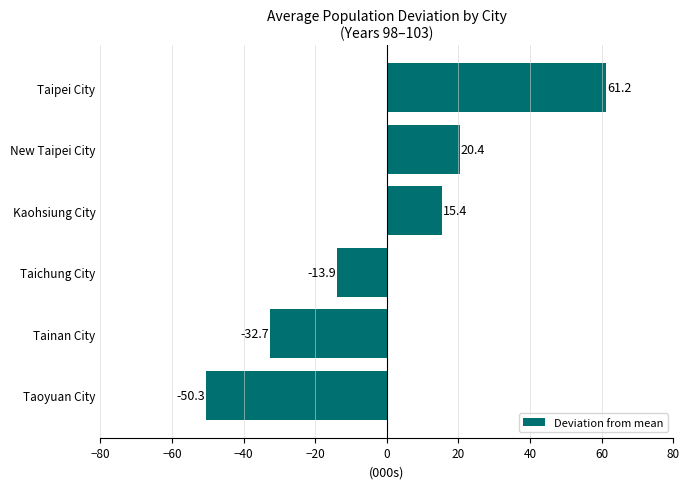

At which category does the chart reach its peak across all series?

Taipei City